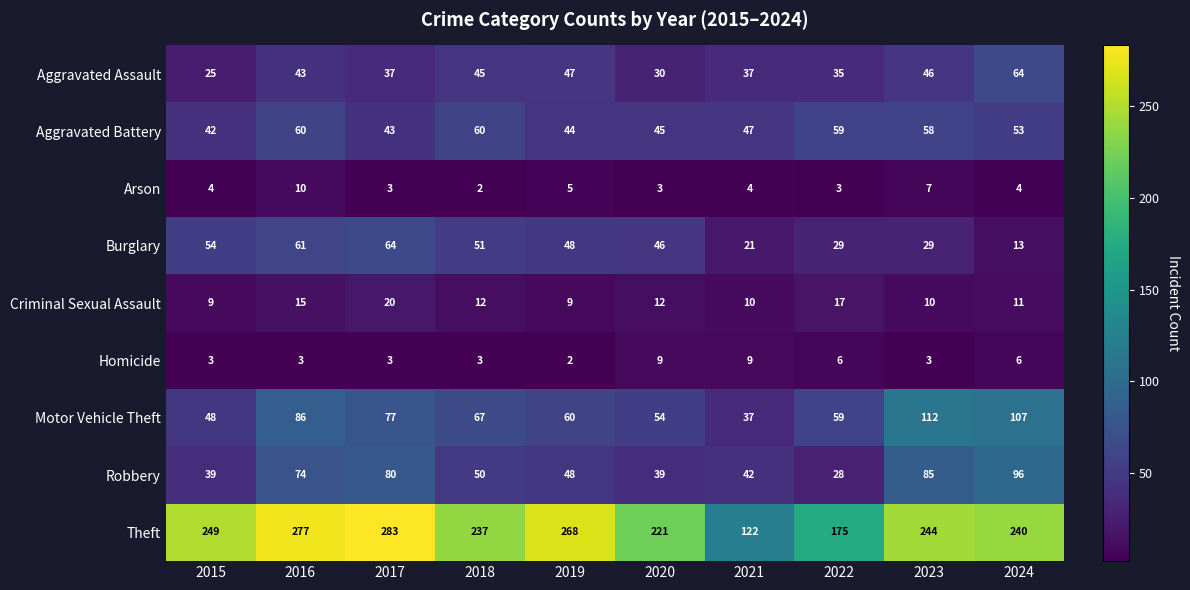

Count the number of data series in this chart.

9